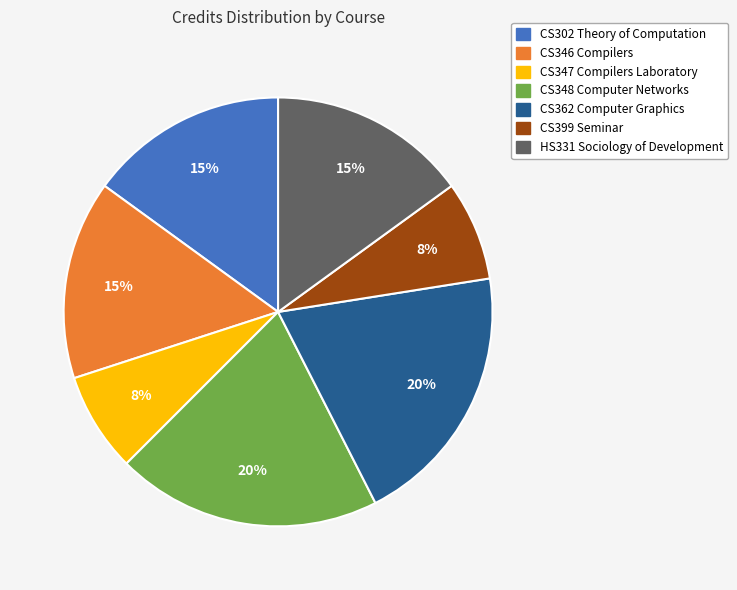

Between CS399 Seminar and CS348 Computer Networks, which is larger?

CS348 Computer Networks